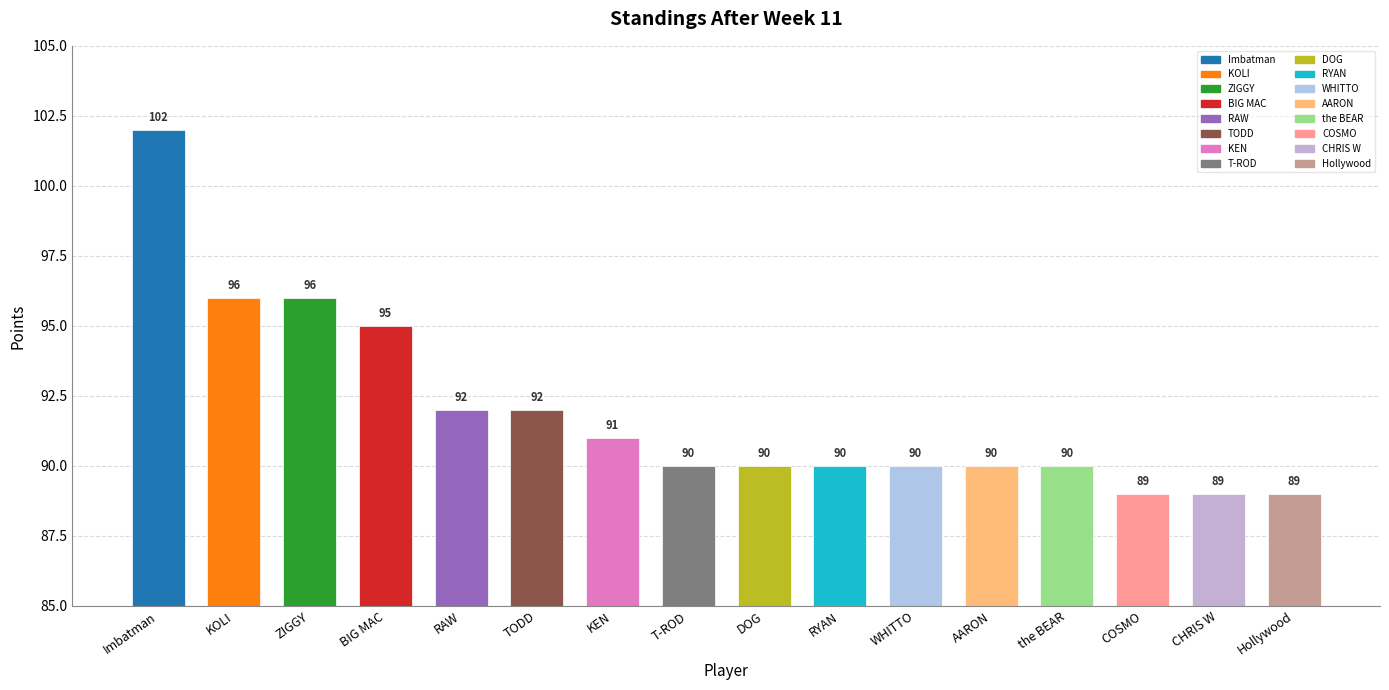

Which category has the highest value across all series?

Imbatman